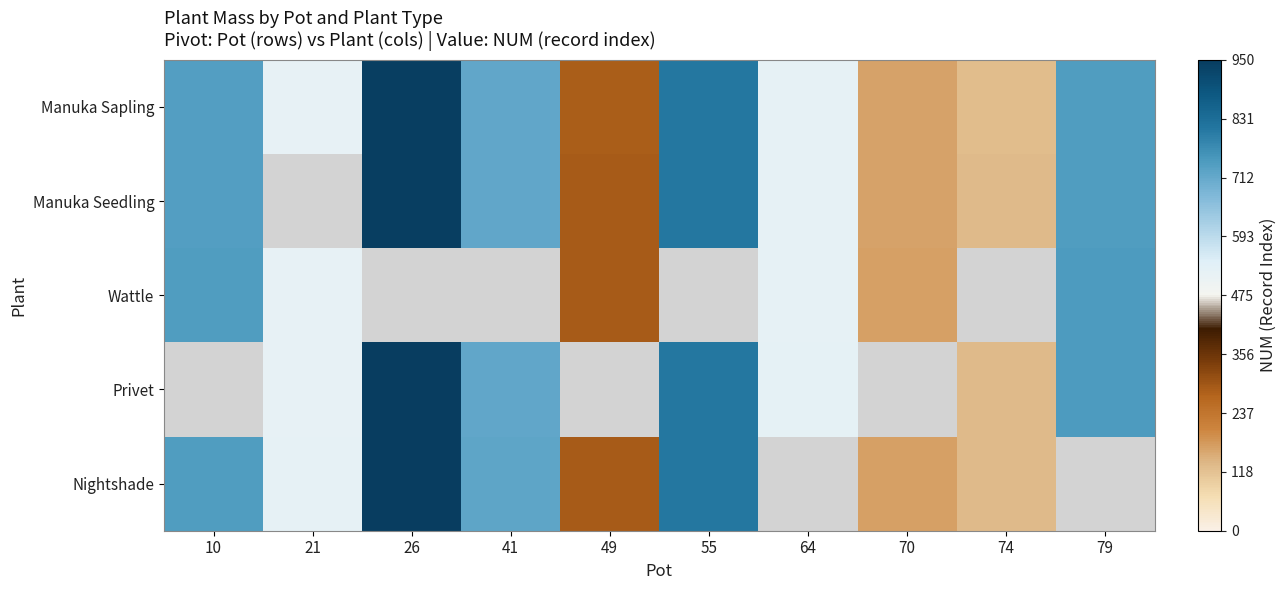

Which category has the lowest value in the Nightshade series?

74